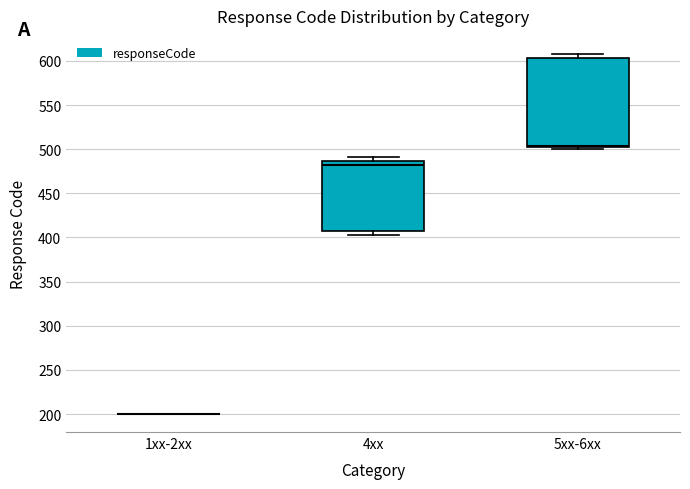

Reading left to right, read every box against the y-axis: the position of its median line, the range the box covers, and the ends of its whiskers. The values are not printed on the chart, so give them approximately, as read against the axis.

1xx-2xx: box collapsed to a line at 200, whiskers 200 to 200
4xx: median 480, box 405 to 485, whiskers 405 (just below the box's lower edge) to 490
5xx-6xx: median 505, box 500 to 605, whiskers 500 (just below the box's lower edge) to 610